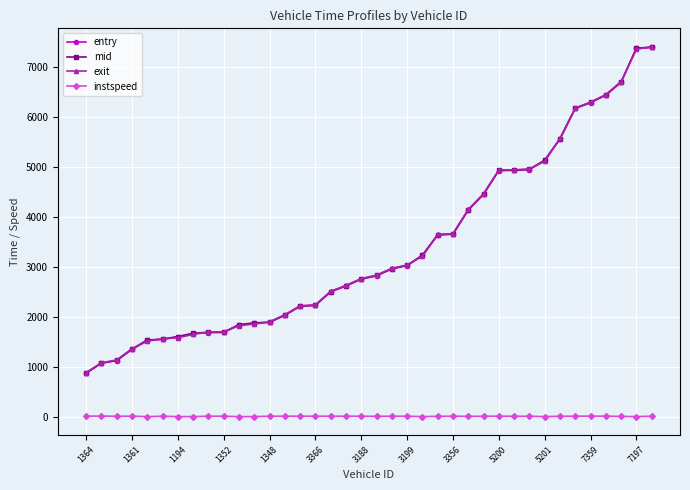

True or false: instspeed and exit intersect in this chart.

False